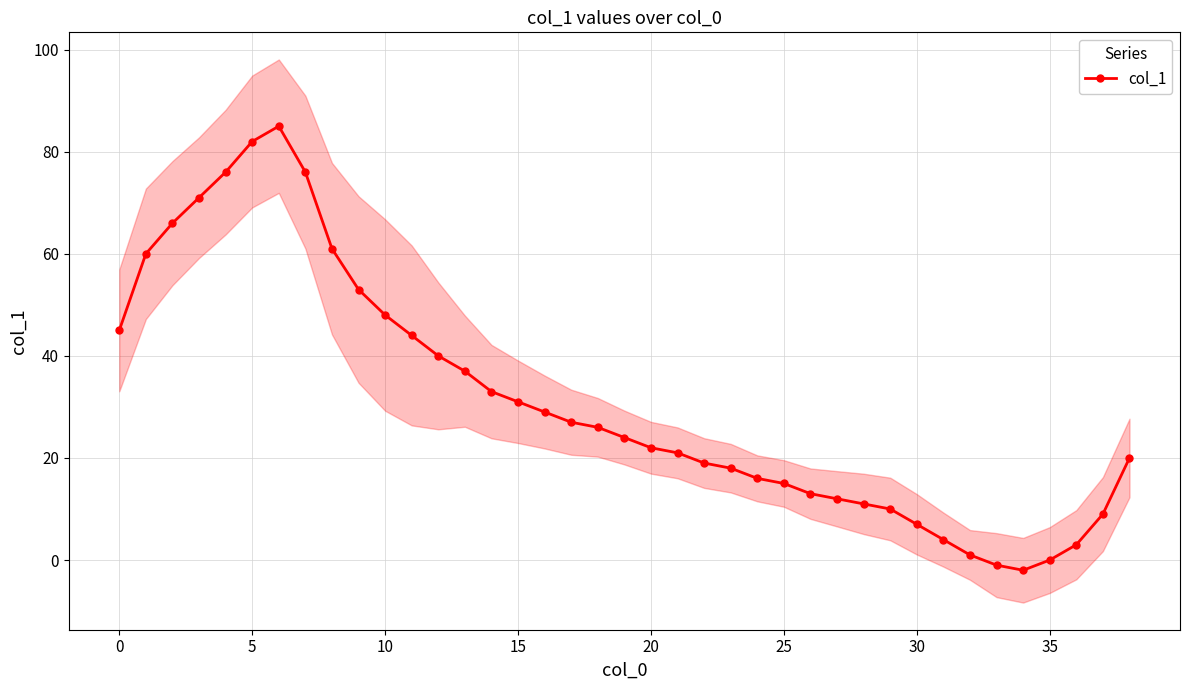

What is the value of the 9th point from the left?

61